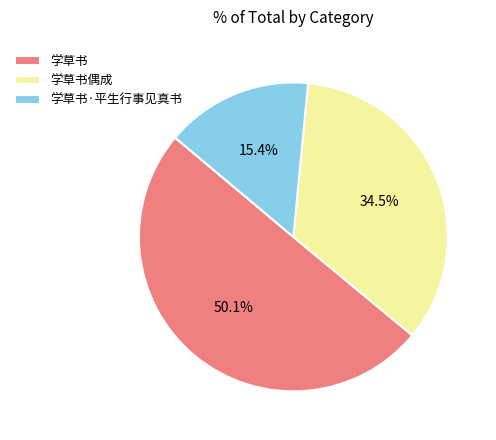

Rank the categories by value from lowest to highest.

学草书·平生行事见真书, 学草书偶成, 学草书